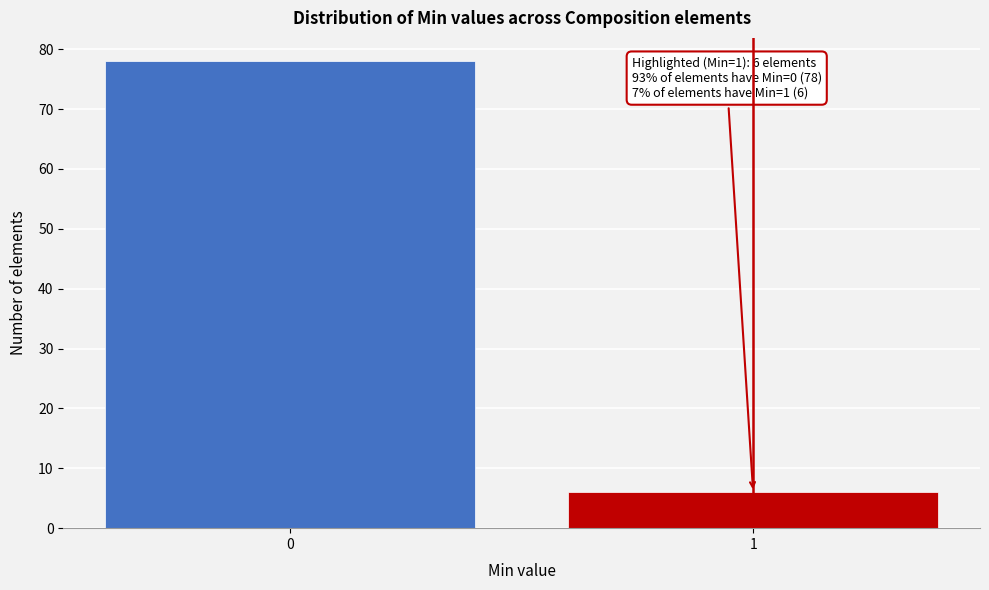

Reading right to left, list all the values displayed in this chart.

6	78